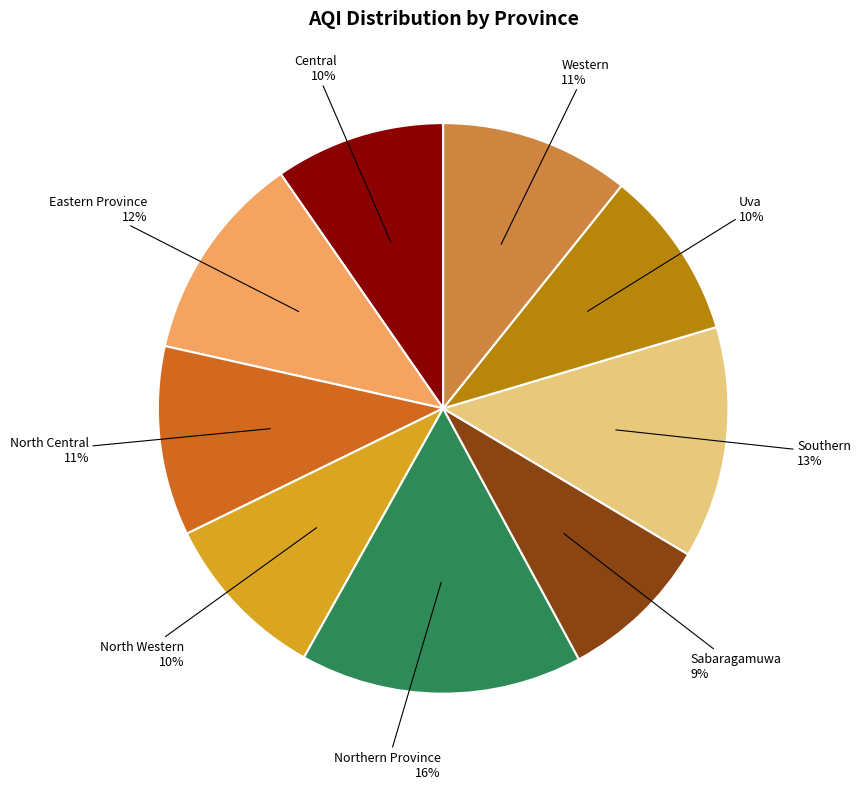

To the nearest percent, what is the difference between the North Central and North Western slice percentages?

1%